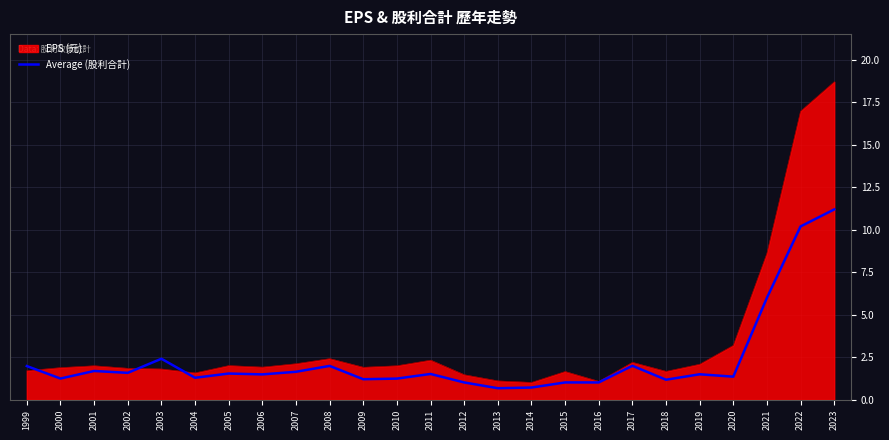

How many distinct data groups are displayed?

2